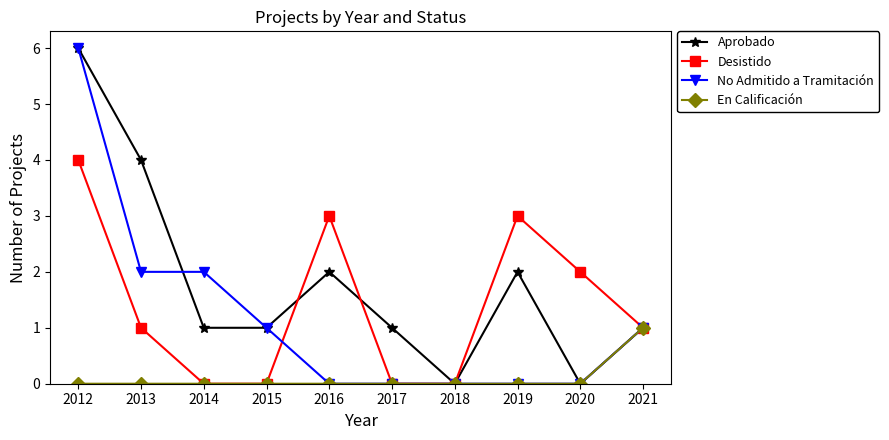

How many data points does each series have?

10